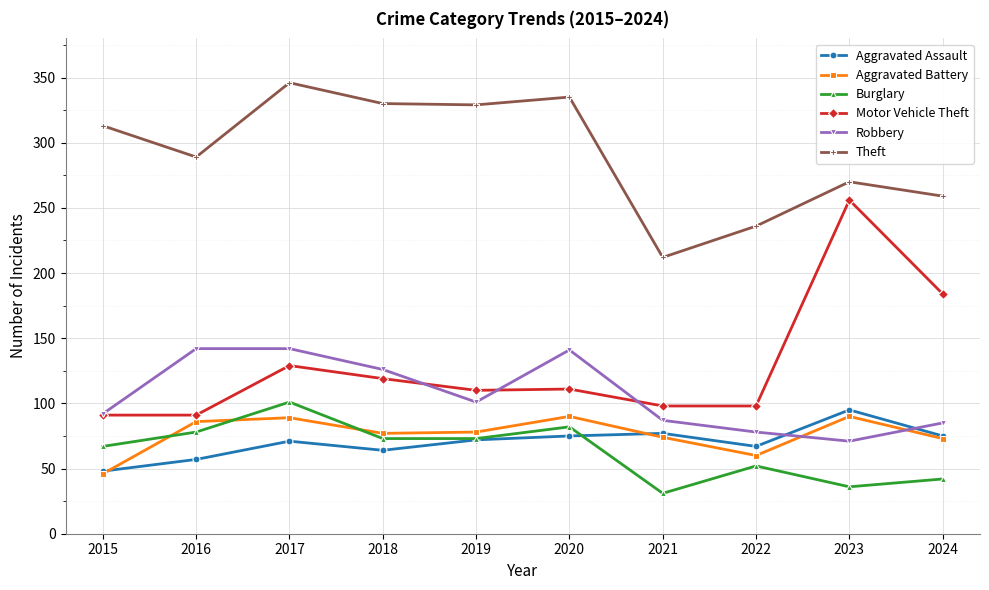

What is the maximum value shown in the chart?

346